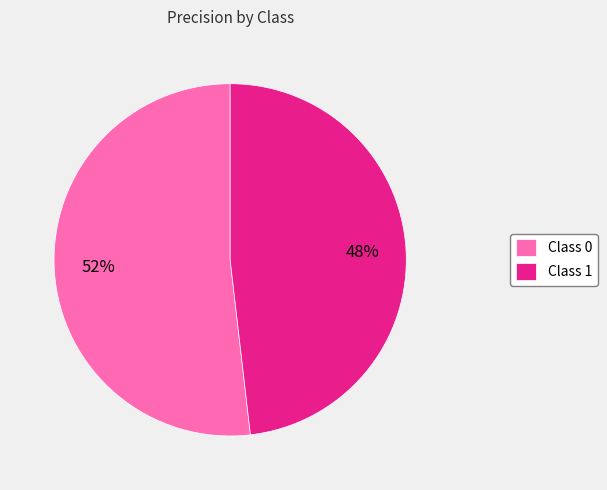

To the nearest percent, what percentage of the pie is Class 1?

48%